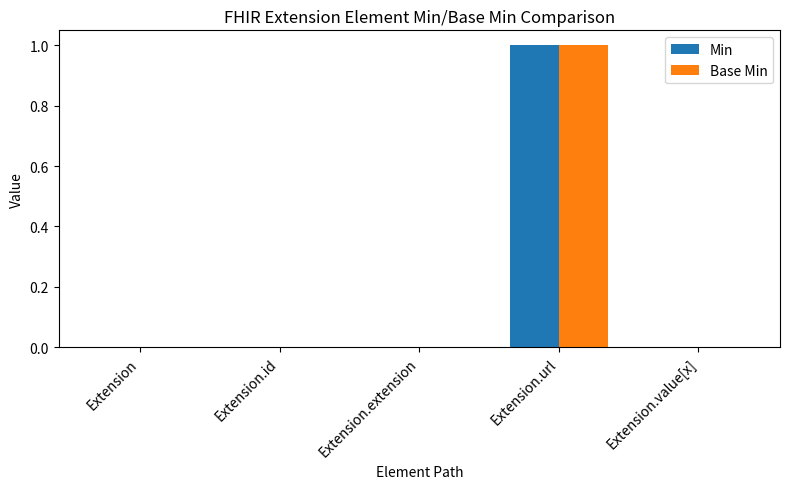

Count the number of data series in this chart.

2